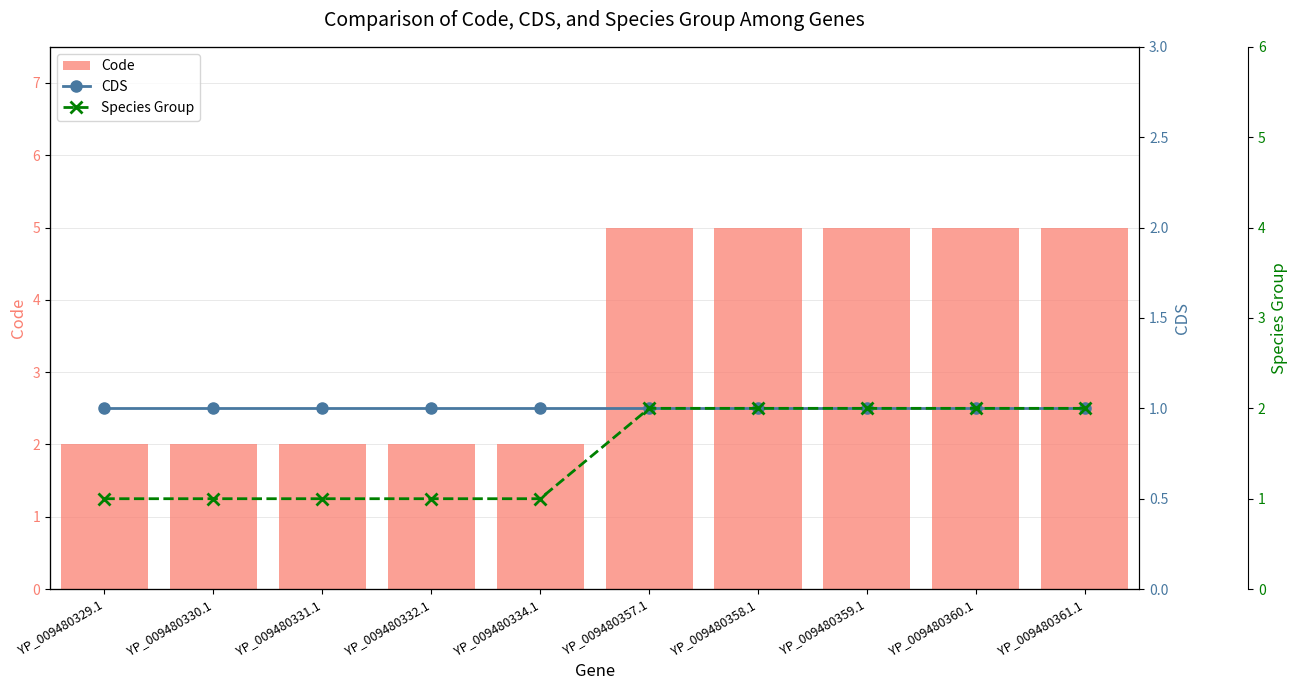

What is the label of the 5th bar from the left?

YP_009480334.1